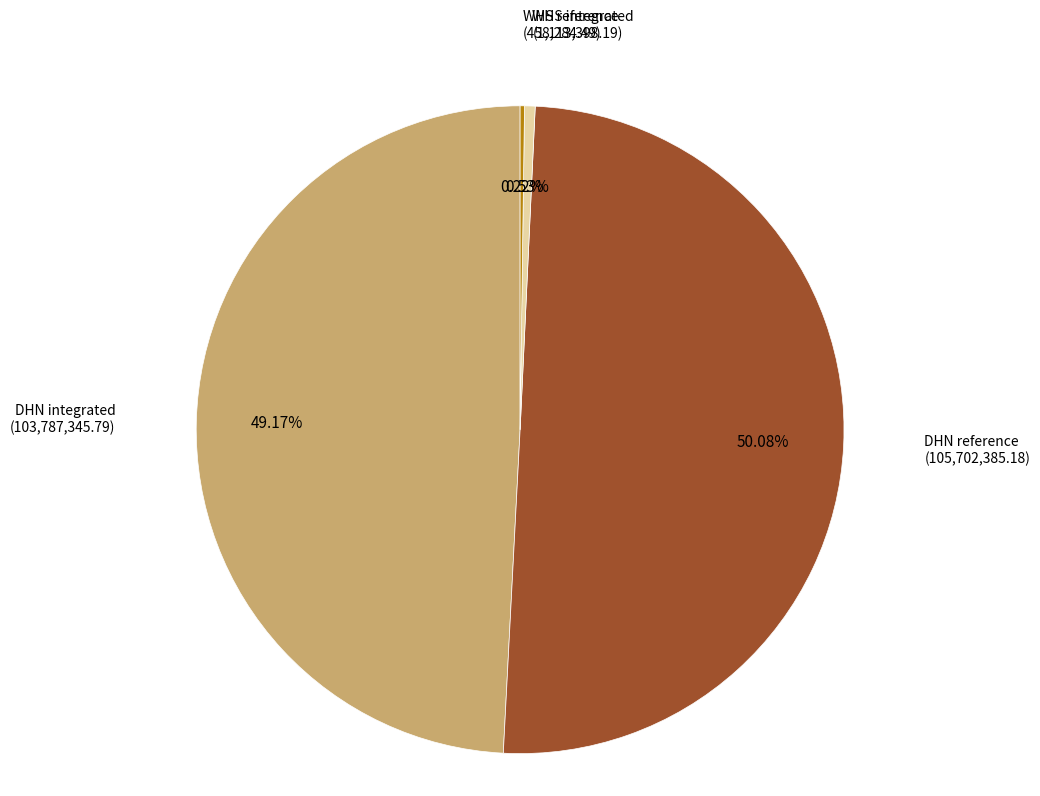

To the nearest percent, what percentage of the pie is WHS integrated?

1%